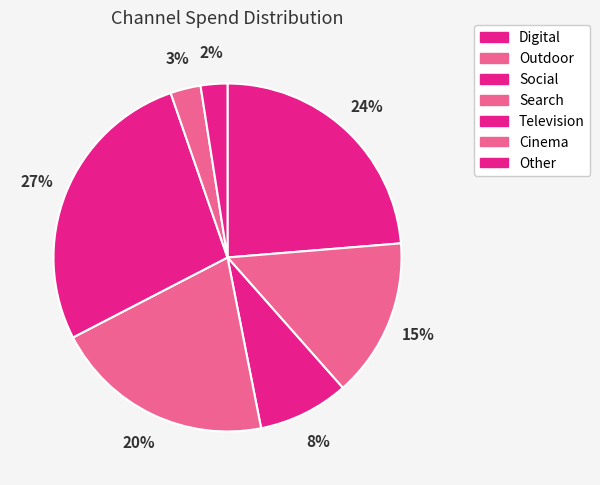

Combined, what portion of the pie is Other and Digital?

26.2%